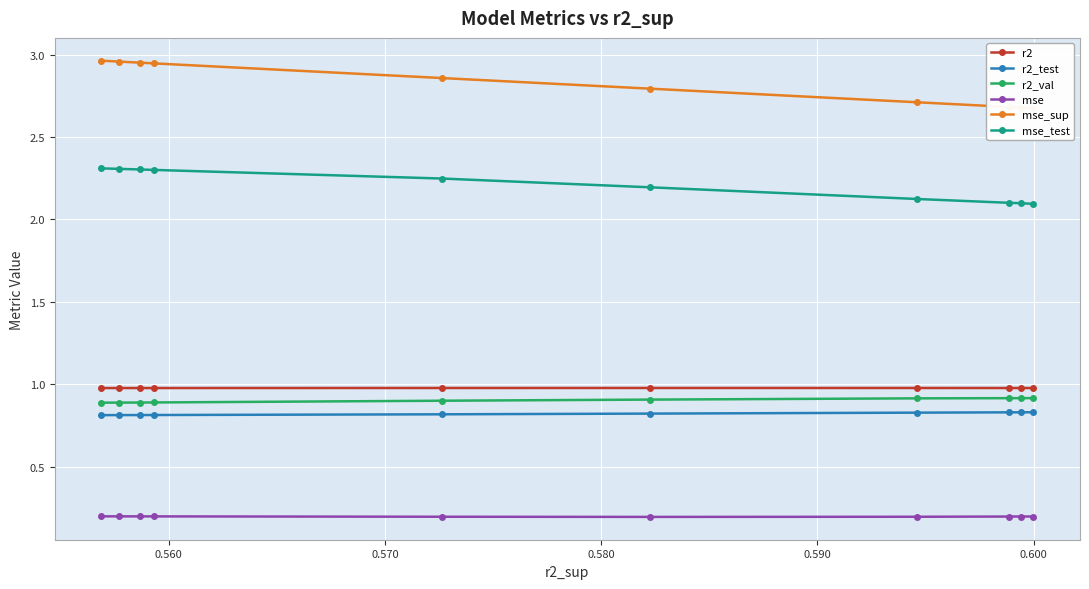

Does the chart display data point markers on the line(s)?

Yes